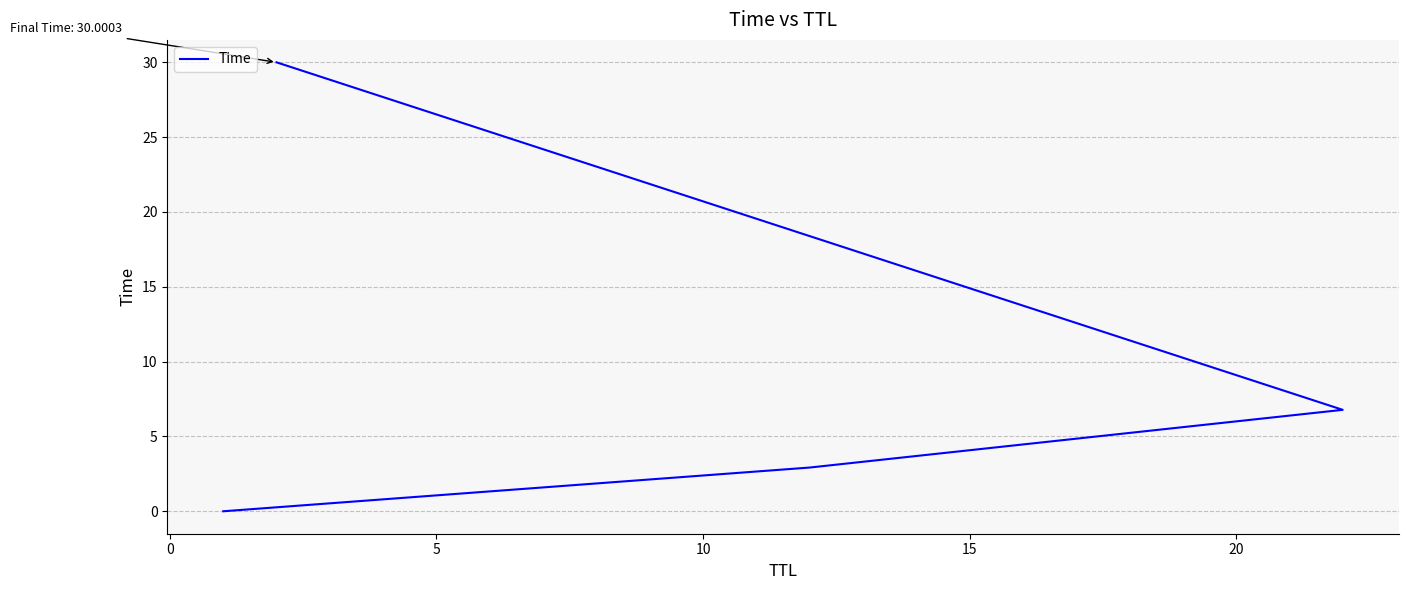

How many series are shown in this chart?

1